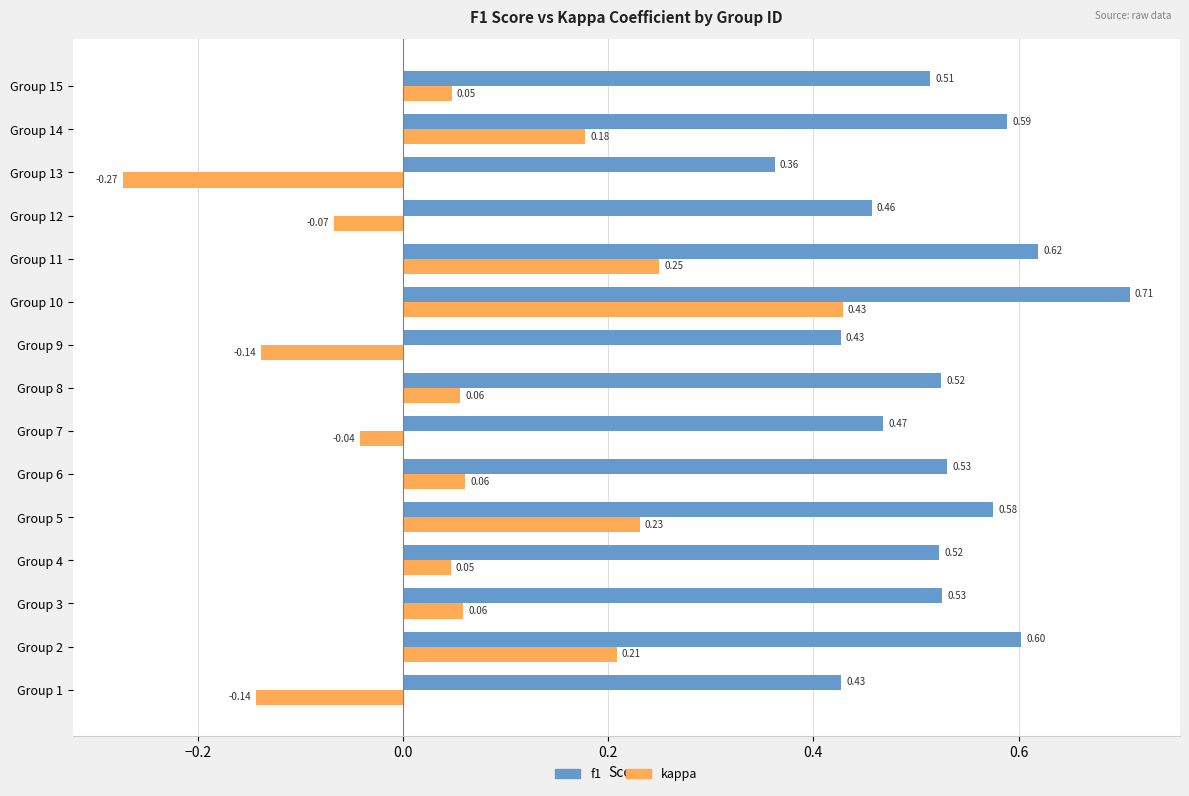

At which category is the sum across all series the highest?

Group 10